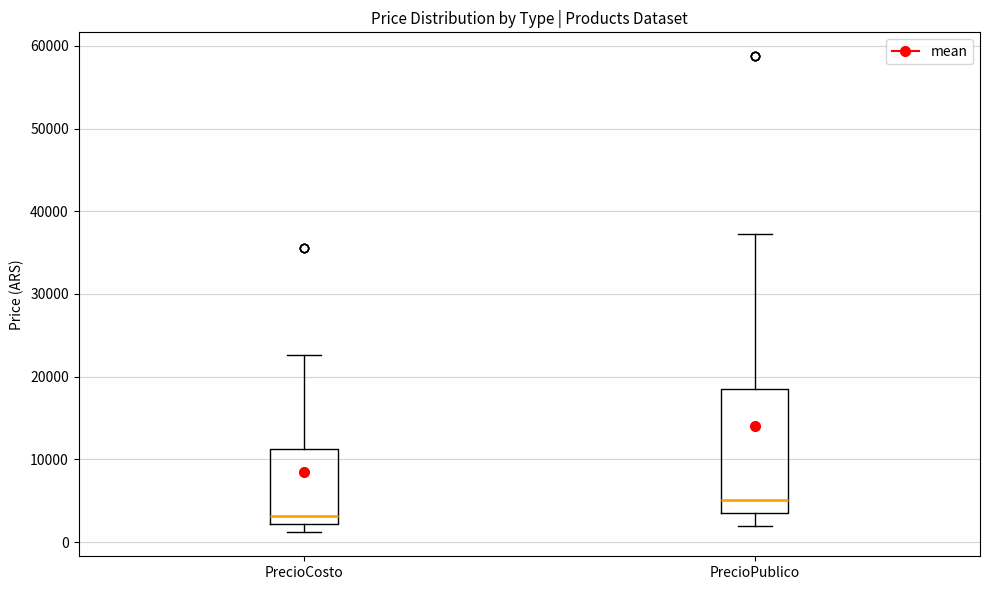

Reading left to right, transcribe this box plot: for each box, give where its median line is, the range the box spans, and where its two whiskers end, as read against the y-axis. The values are not printed on the chart, so give them approximately, as read against the axis.

PrecioCosto: median 3000, box 2000 to 11000, whiskers 1000 to 23000
PrecioPublico: median 5000, box 4000 to 18000, whiskers 2000 to 37000